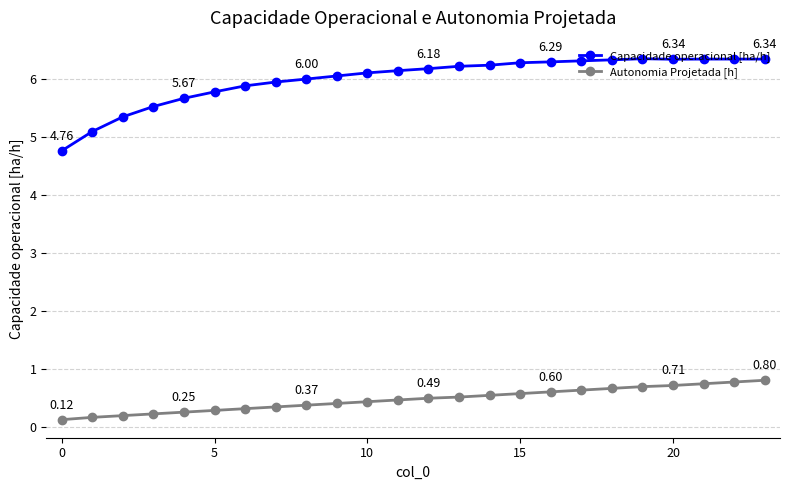

Which series has the largest range (max minus min)?

Capacidade operacional [ha/h]